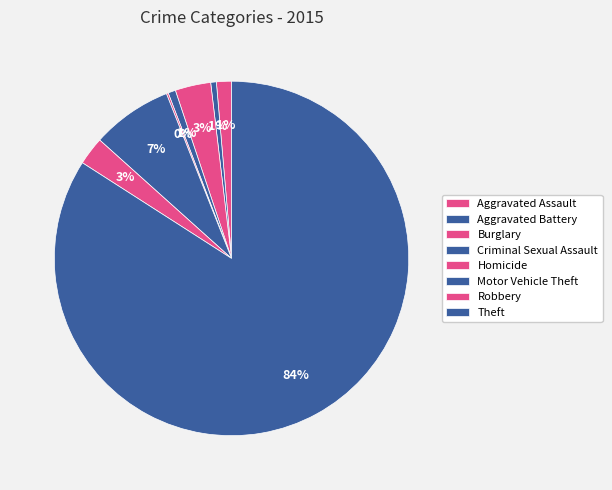

Rank the categories by value from lowest to highest.

Homicide, Aggravated Battery, Criminal Sexual Assault, Aggravated Assault, Robbery, Burglary, Motor Vehicle Theft, Theft